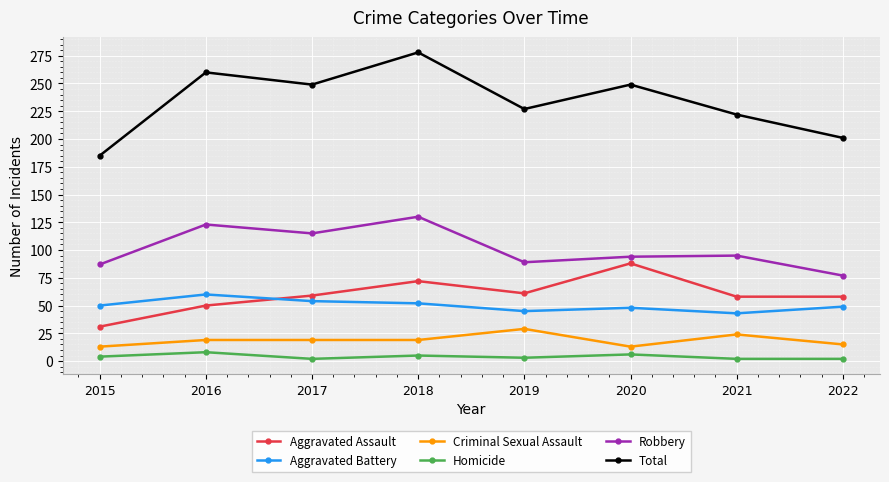

The Criminal Sexual Assault series shows 24 at 2021. True or false?

True